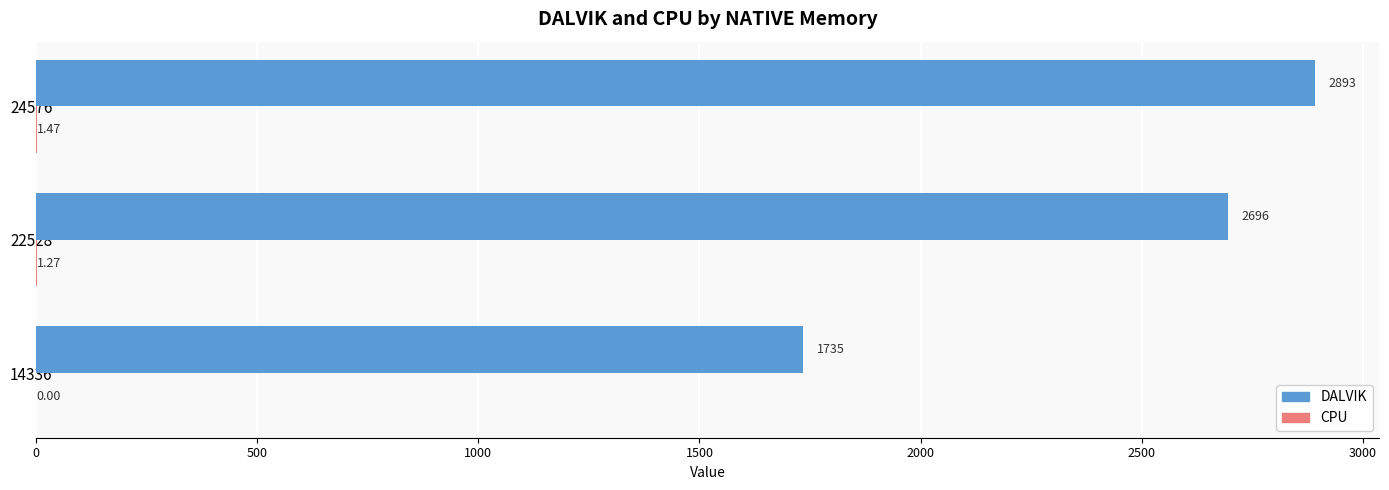

Between 14336 and 22528, which series saw the biggest shift?

DALVIK